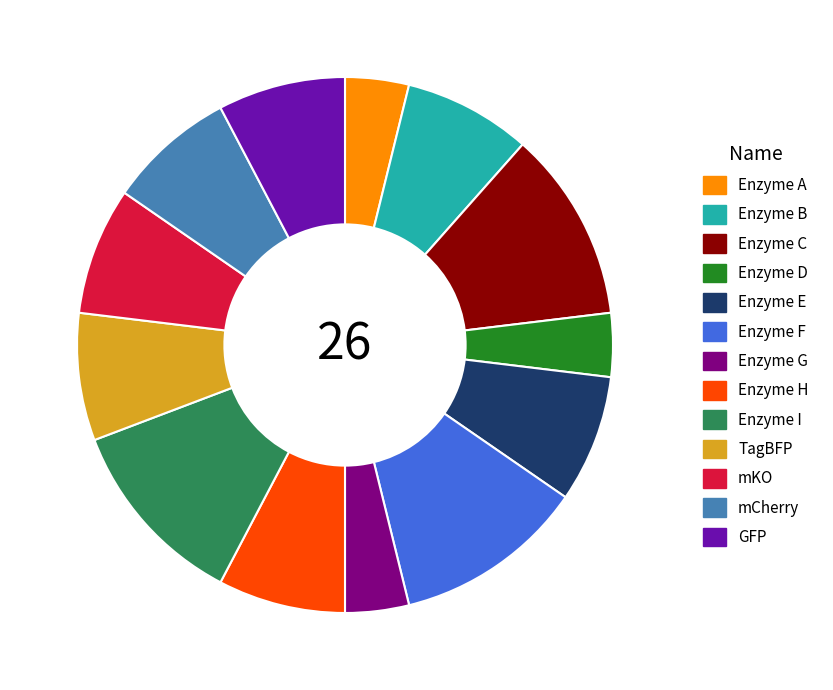

Does Enzyme E represent more than half of the total?

No